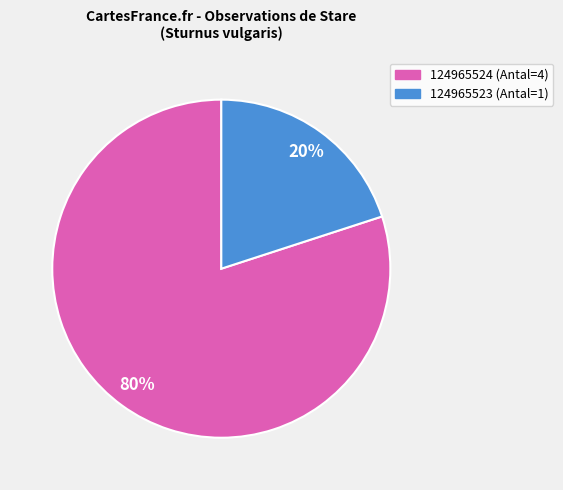

Is the sum of 124965524 and 124965523 greater than half?

Yes